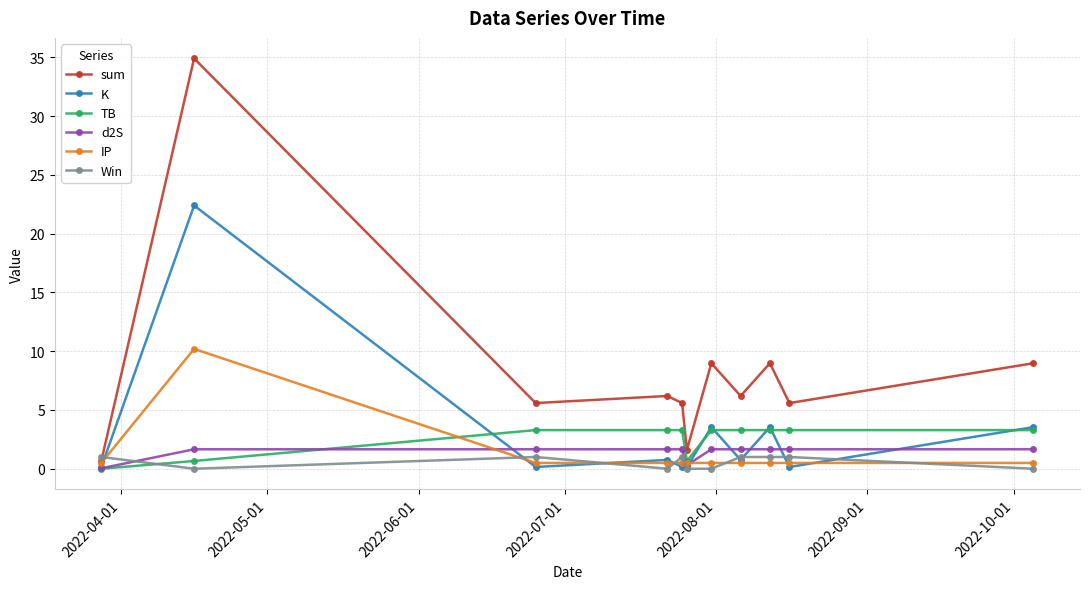

Which series has the largest range (max minus min)?

sum